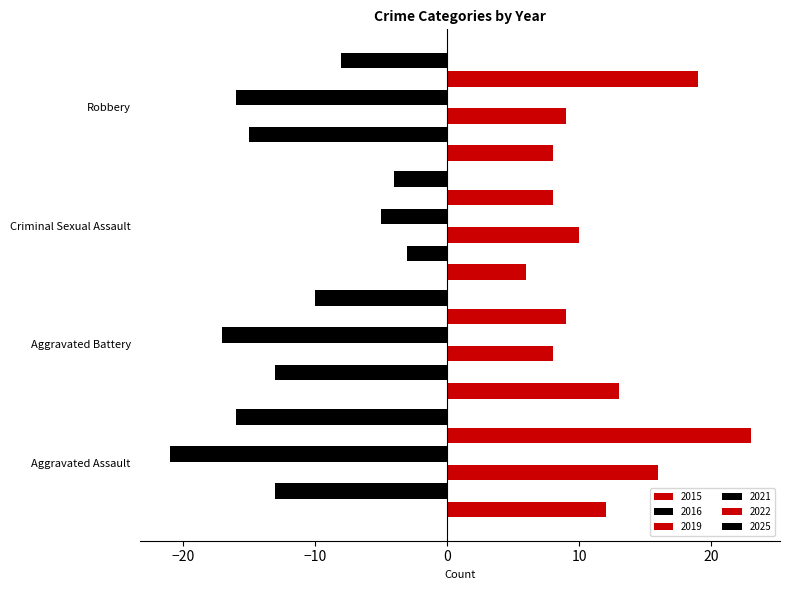

What is the total value across all series at Robbery?

-3